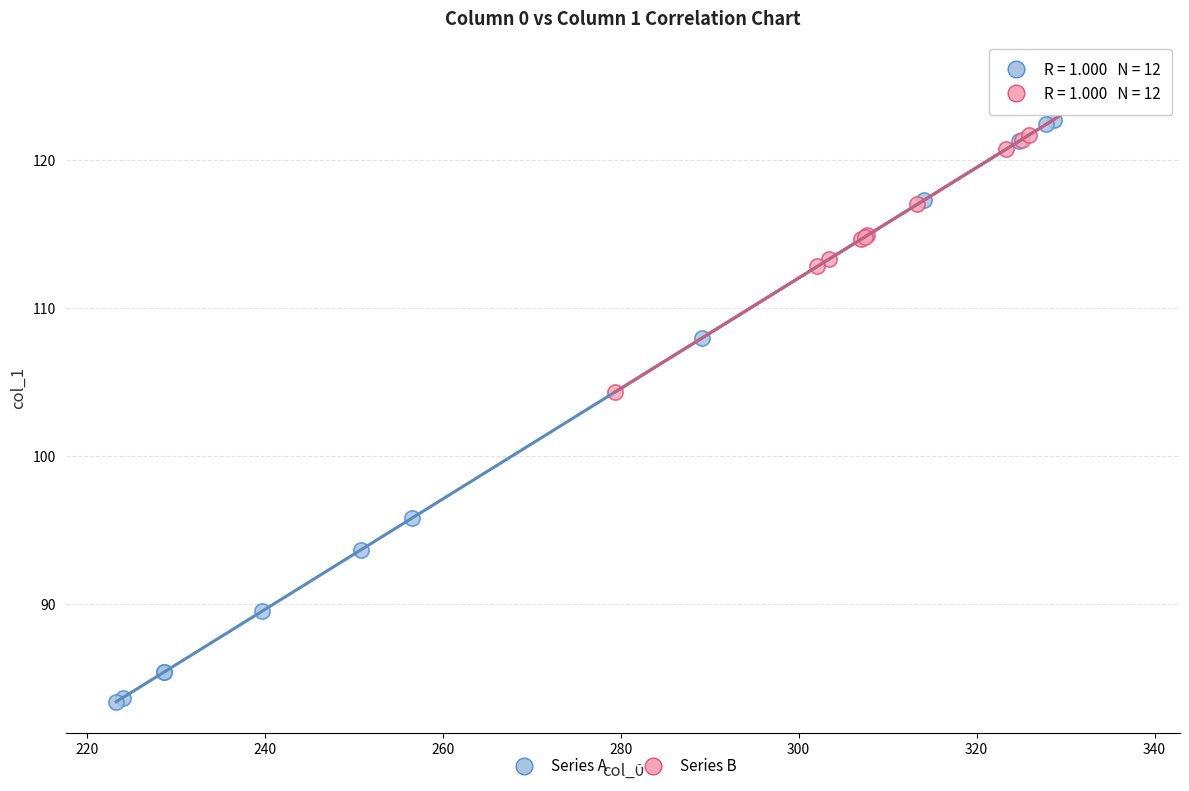

Which series reaches the minimum Y coordinate?

Series A